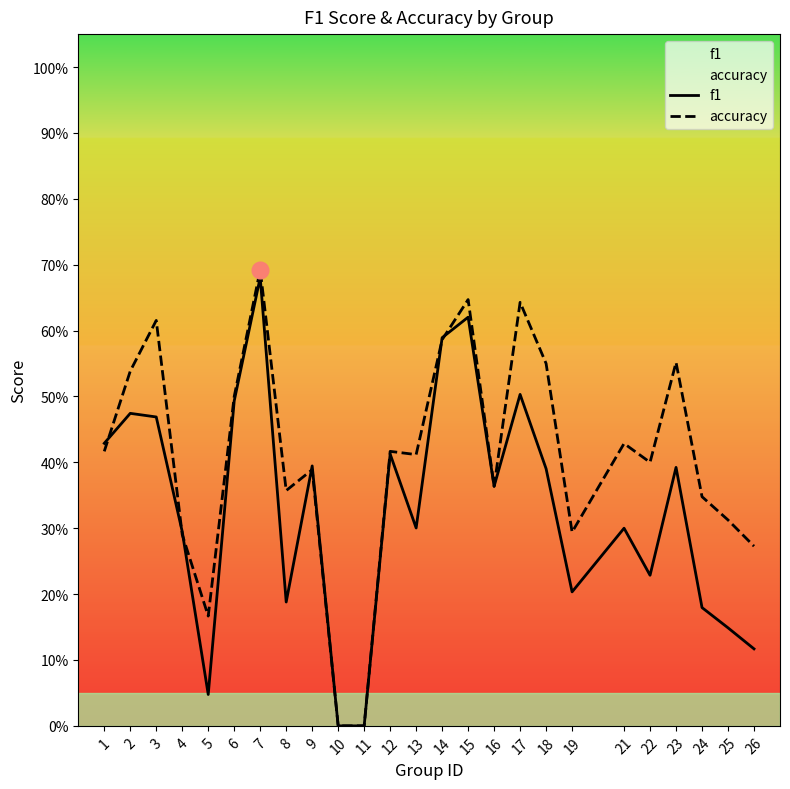

What is the highest value of the accuracy series?

0.7